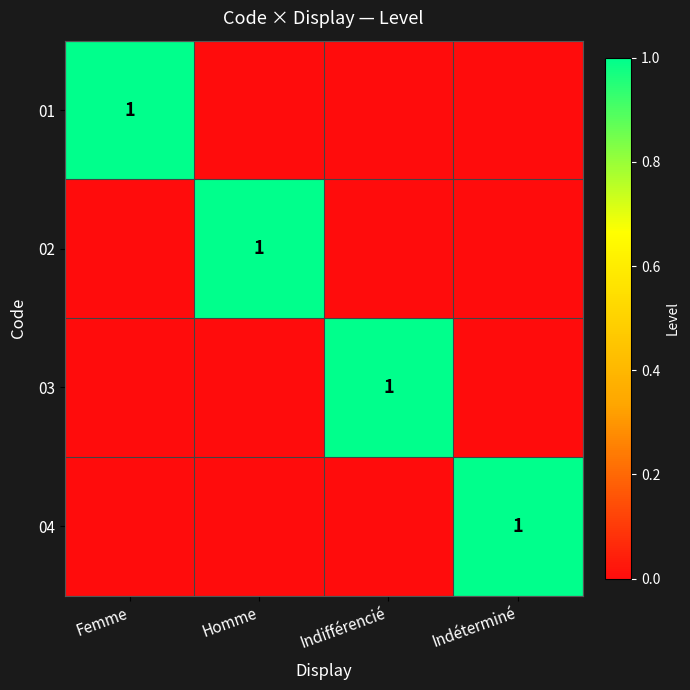

Rank the series at Femme from lowest to highest value.

02, 03, 04, 01